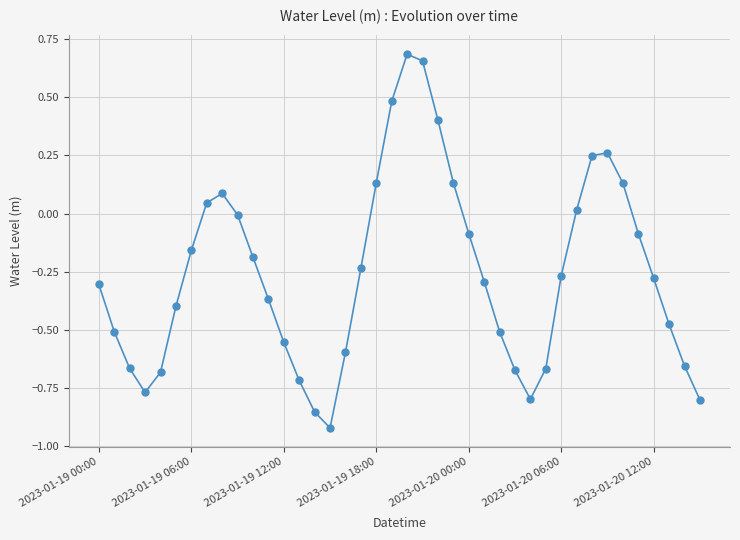

How many points are lower than both their immediate neighbors (excluding endpoints)?

3